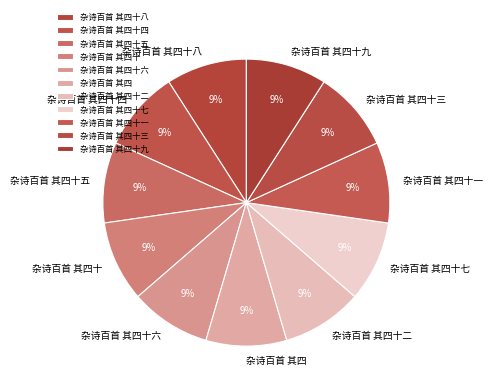

Does 杂诗百首 其四十 represent more than half of the total?

No